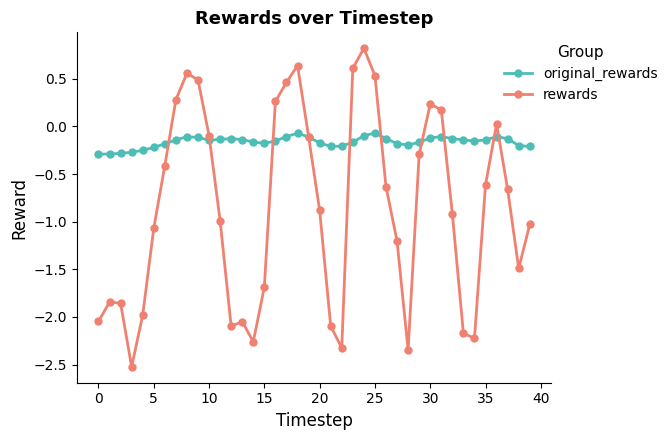

List the series in order of their peak value, highest first.

rewards, original_rewards